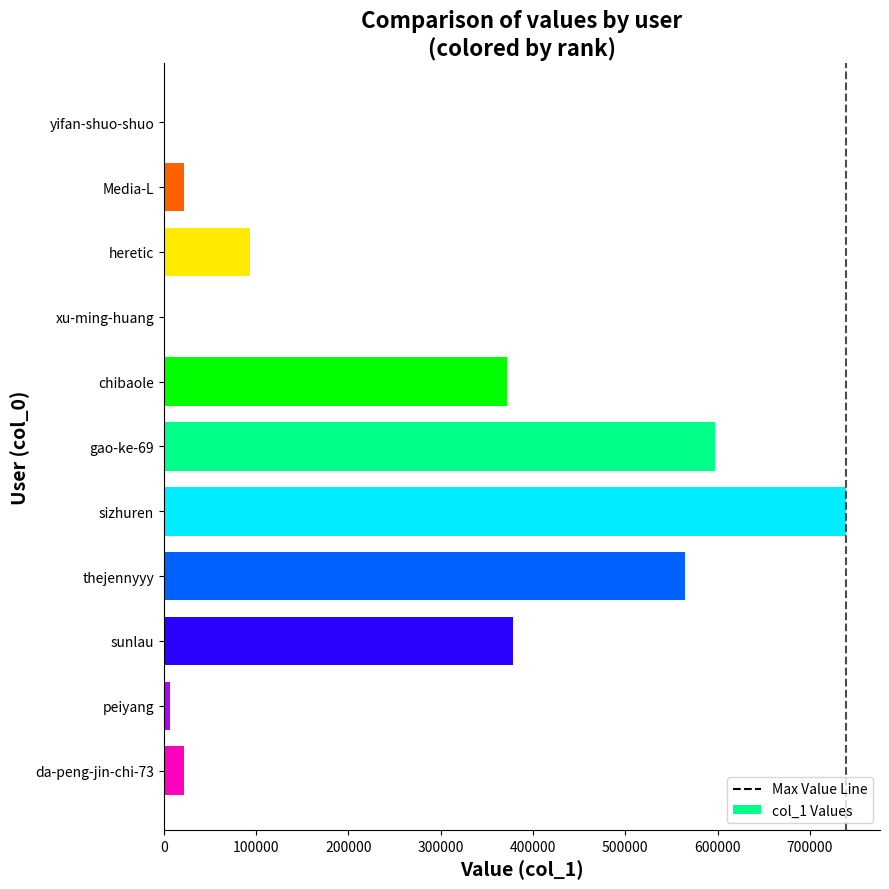

The chart shows a value of 21236 at Media-L. True or false?

True